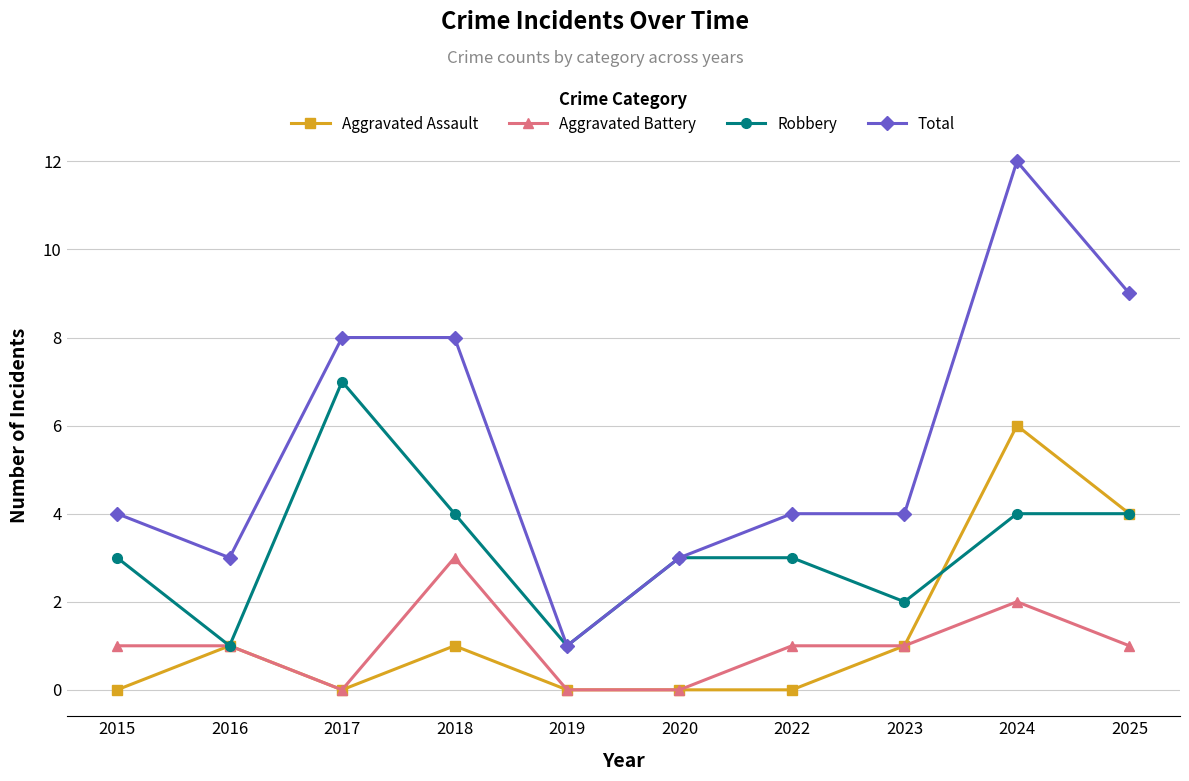

At which category does Total reach its first local valley?

2016